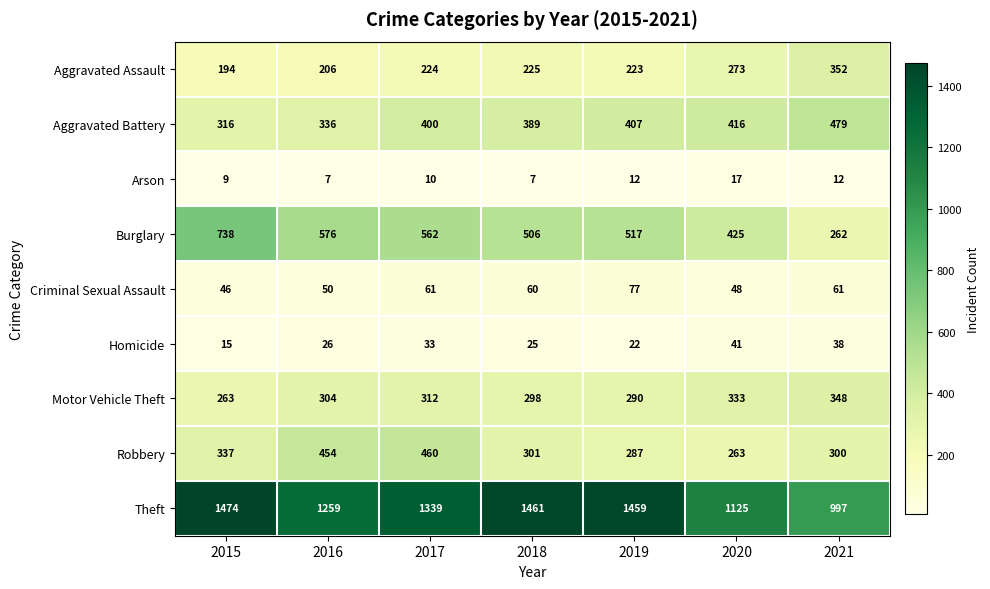

At which label is Aggravated Assault closest to 273?

2020